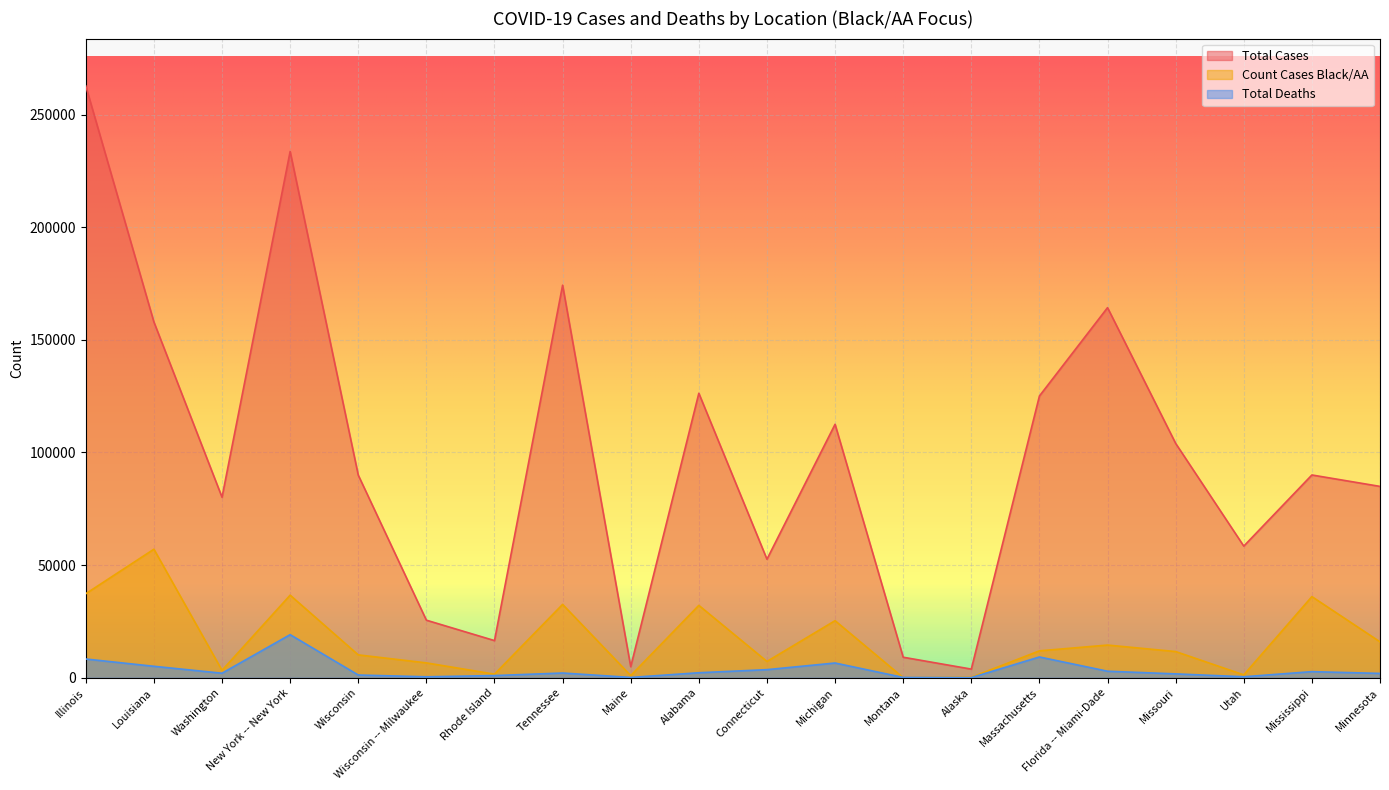

After their last crossing, which series has the higher values: Total Deaths or Count Cases Black/AA?

Count Cases Black/AA